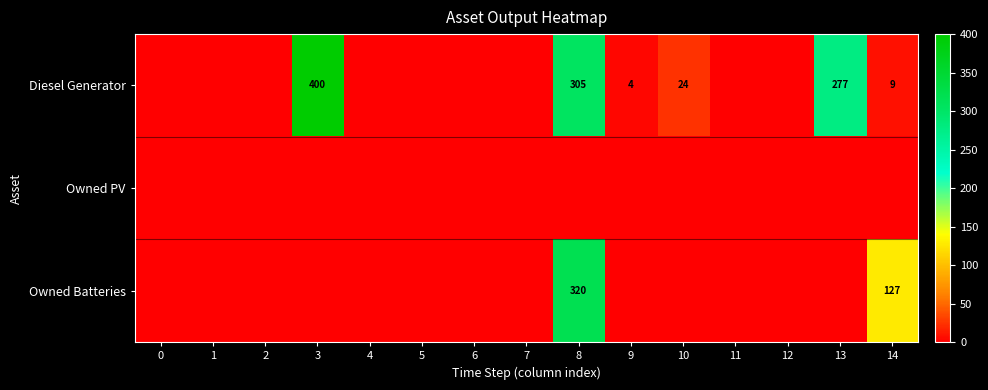

True or false: Diesel Generator has a value of 400 at 3.

True